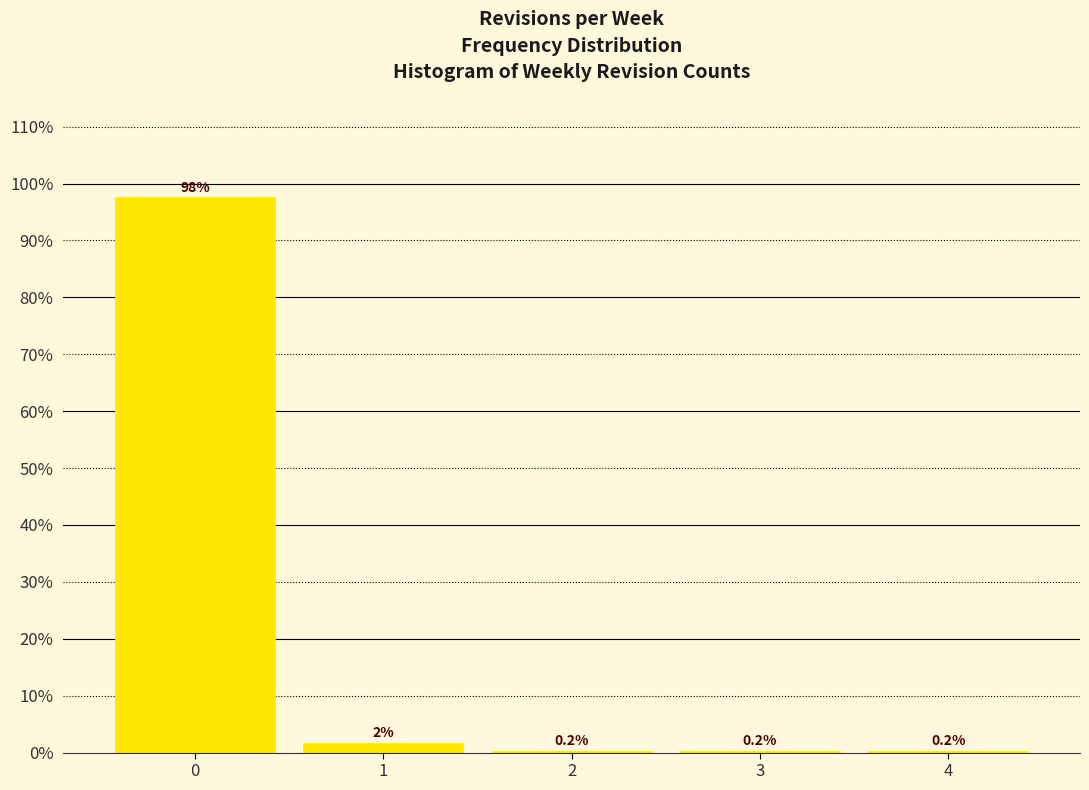

Over which range of the x-axis is the bar tallest?

-0.5 to 0.5